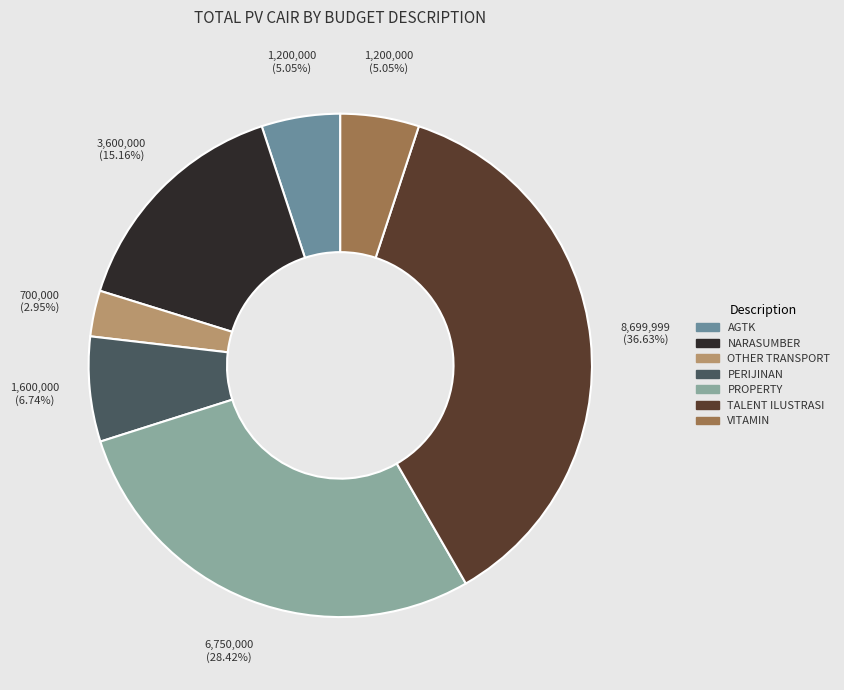

How many slices are in this pie chart?

7